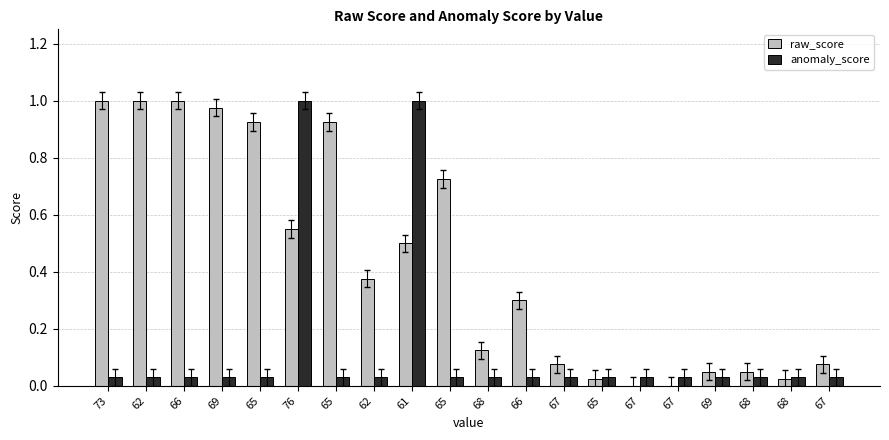

How many series are shown in this chart?

2